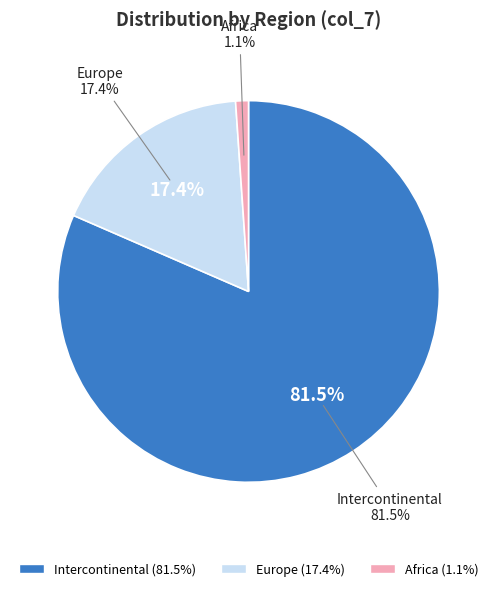

Approximately how many times larger is the value at Intercontinental compared to Africa?

75.0